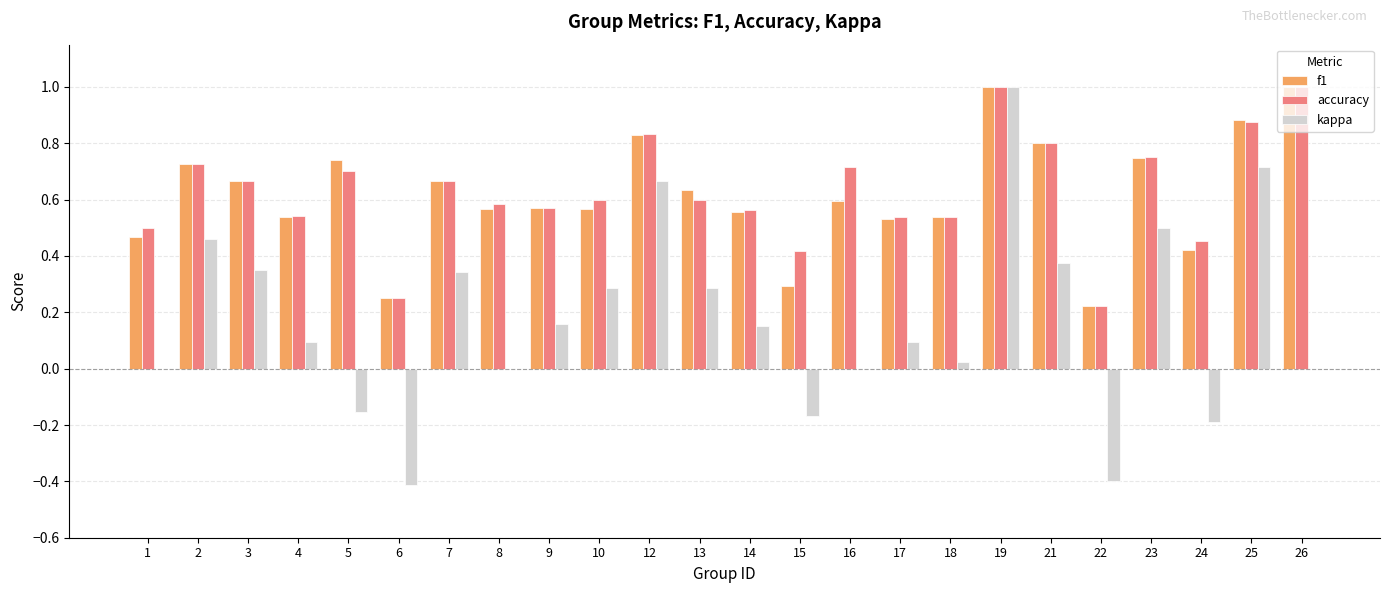

What is the sum of the f1 values at 5 and 16?

1.3